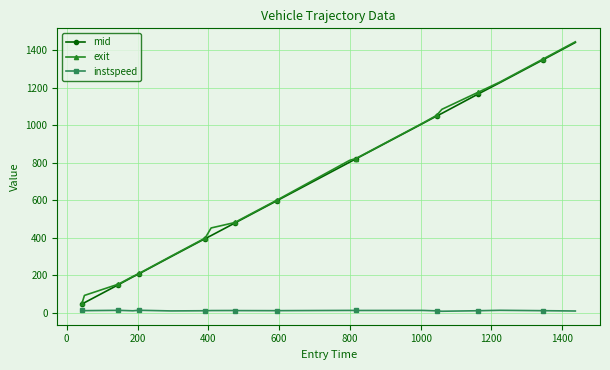

True or false: exit has more than 2 points higher than both neighbors.

False